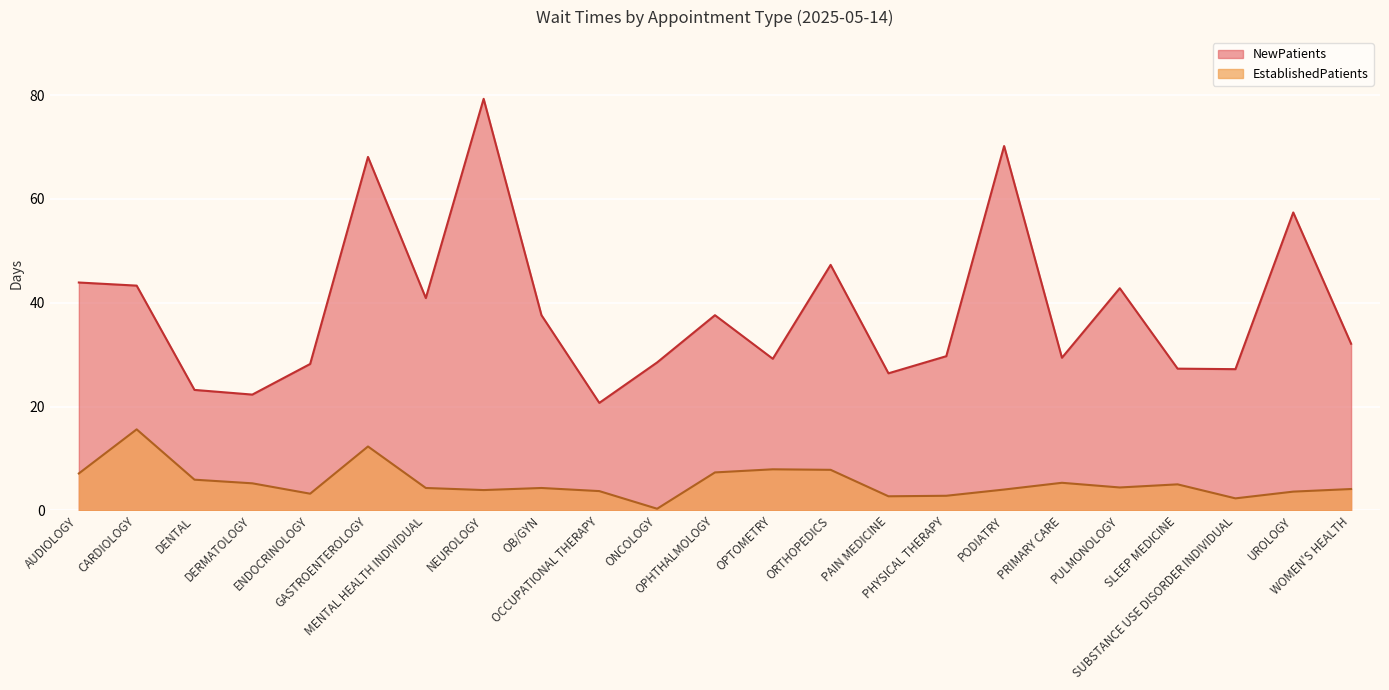

What are all the series names shown in the legend?

NewPatients, EstablishedPatients